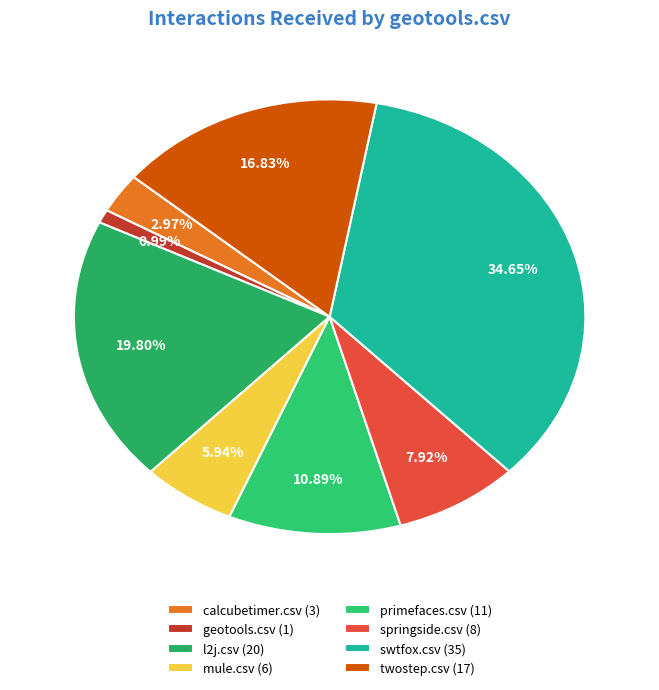

Which slice is the largest?

swtfox.csv (35)